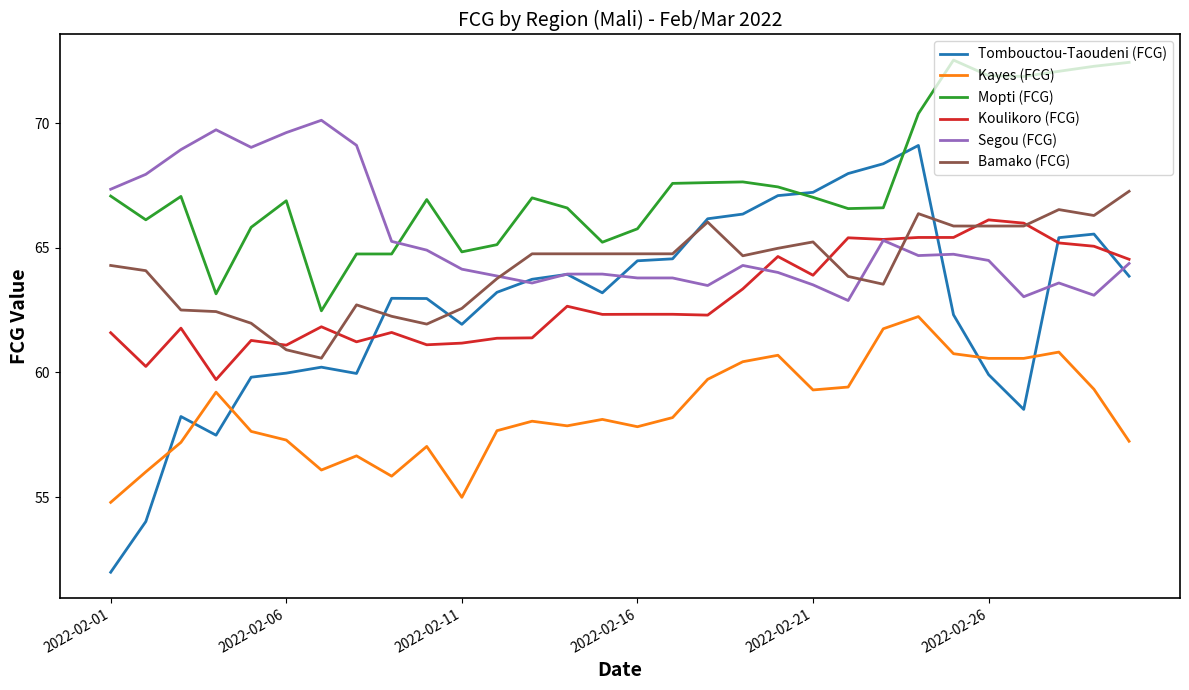

What is the minimum value shown in the chart?

52.0